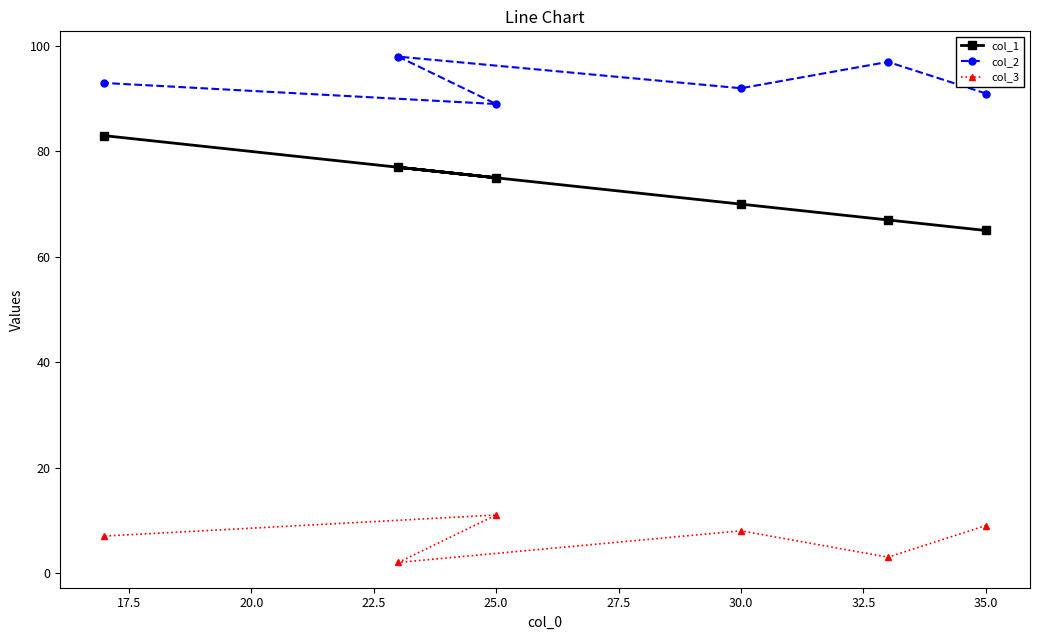

List the series in order of their peak value, highest first.

col_2, col_1, col_3